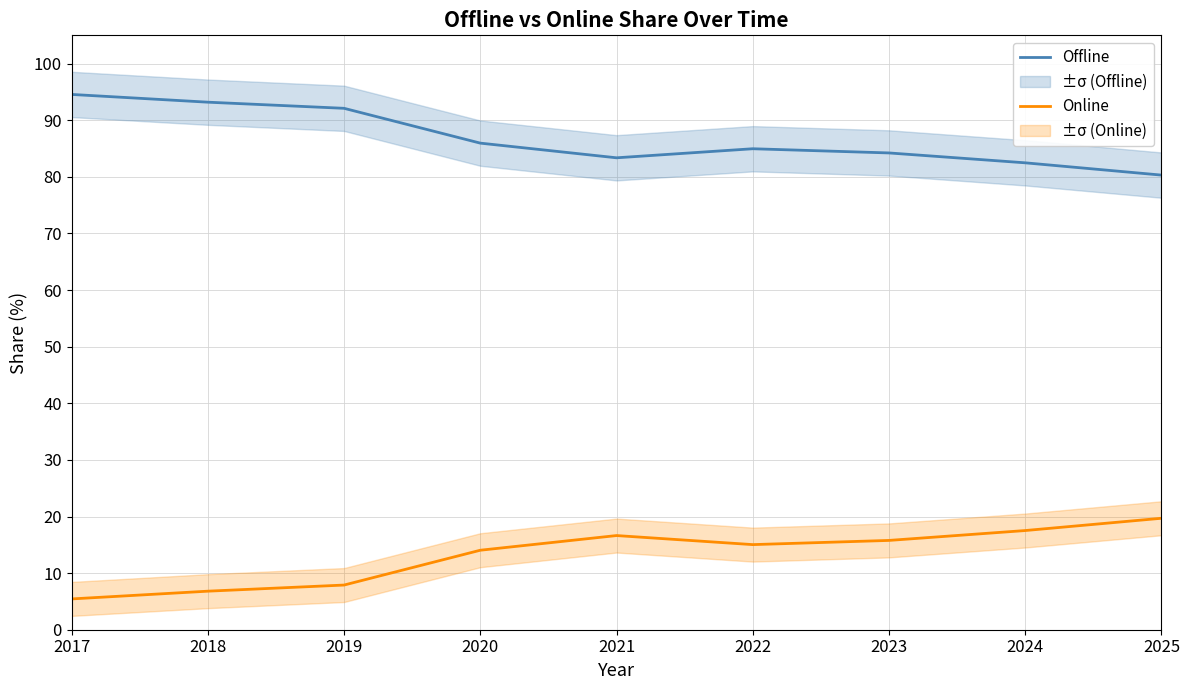

How many interior local peaks does the Offline series have?

1